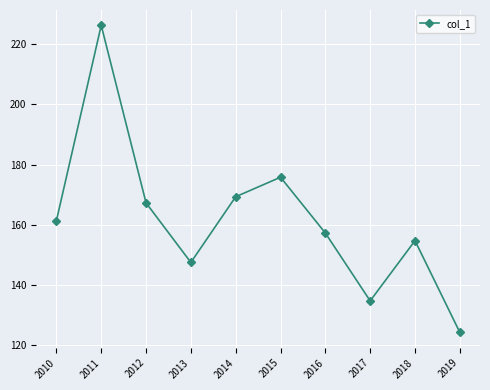

What is the minimum value shown in the chart?

124.3